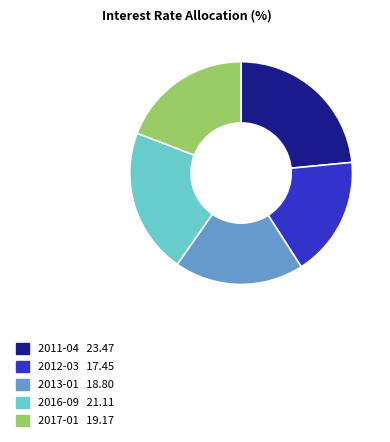

Is there any slice that represents more than half of the pie?

No